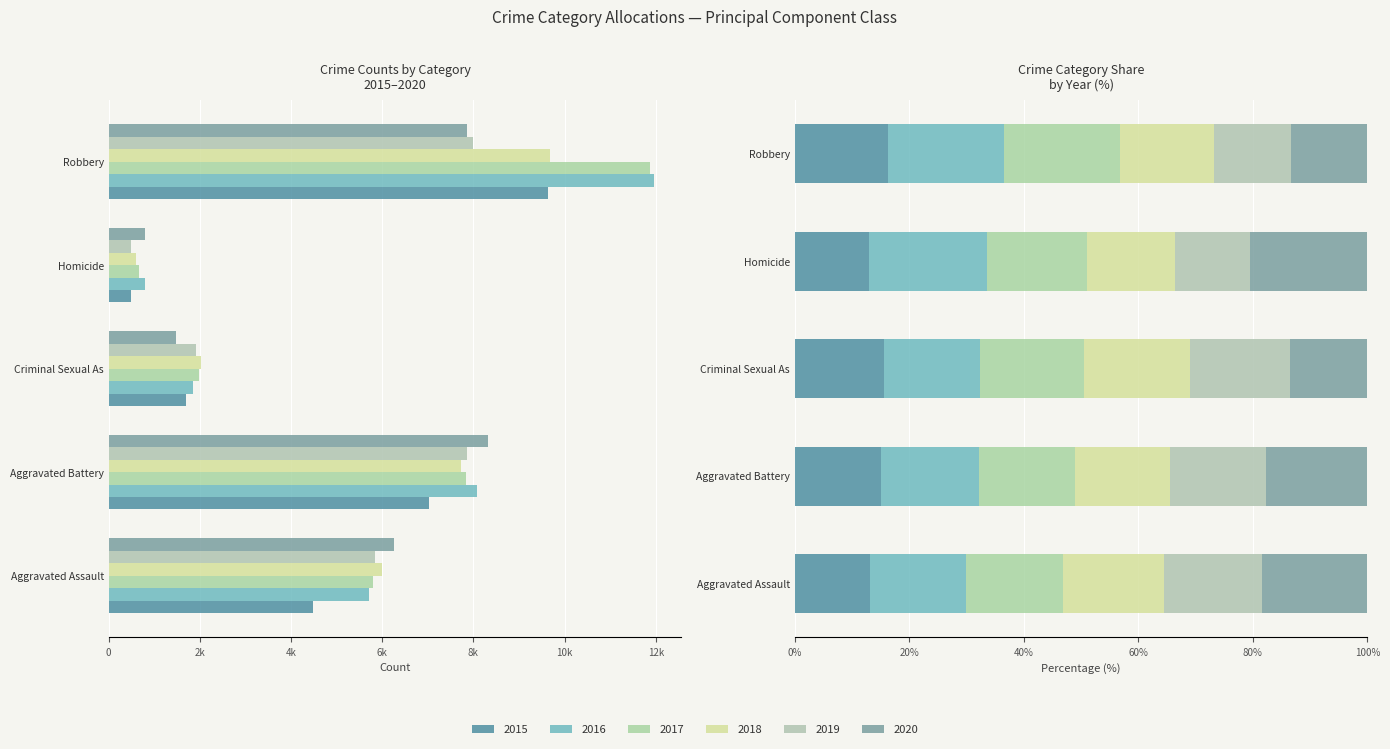

What is the sum of the 2018 values at Aggravated Battery and Aggravated Assault?

13736